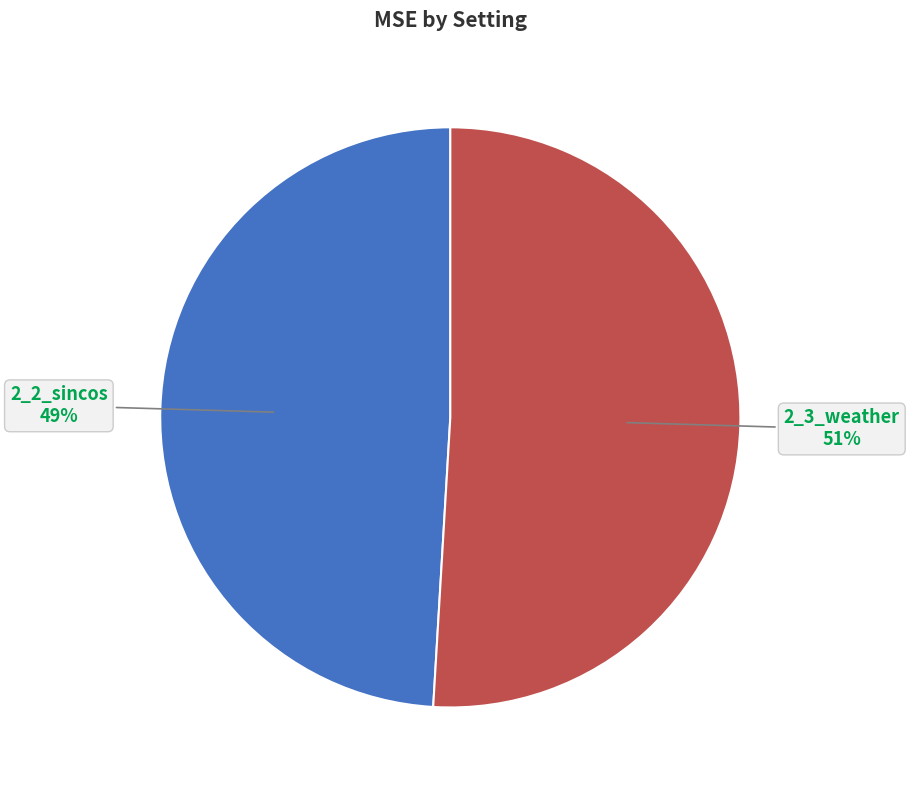

Does any single category account for the majority?

Yes